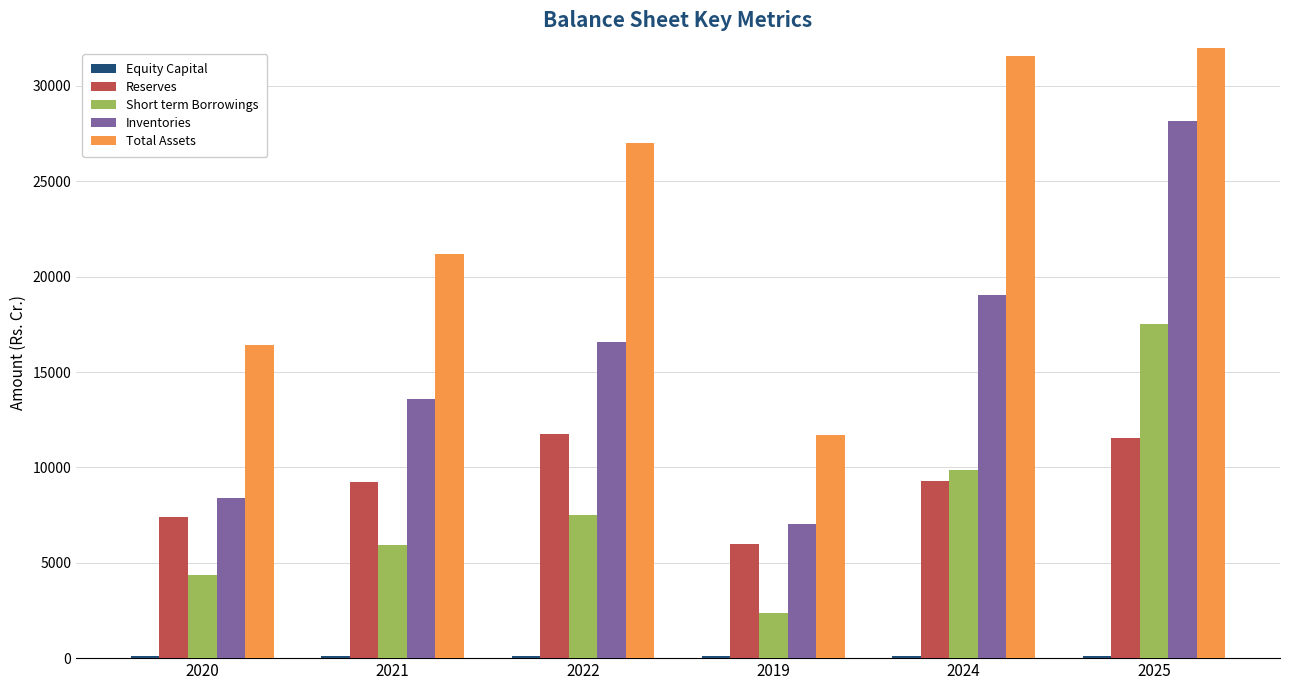

Reading left to right, extract all data points from this chart.

Equity Capital: 2020=89	2021=89	2022=89	2019=89	2024=89	2025=89
Reserves: 2020=7408	2021=9214	2022=11762	2019=5981	2024=9304	2025=11535
Short term Borrowings: 2020=4367	2021=5914	2022=7494	2019=2353	2024=9877	2025=17501
Inventories: 2020=8408	2021=13609	2022=16584	2019=7039	2024=19051	2025=28184
Total Assets: 2020=16444	2021=21188	2022=27020	2019=11710	2024=31547	2025=40645